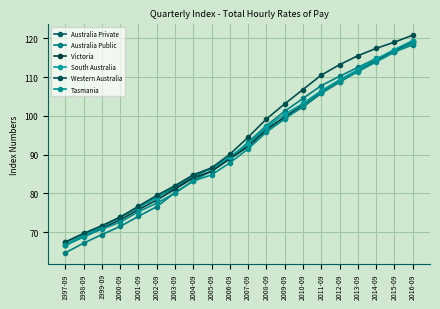

What is the sum of the South Australia values at 2000-09 and 2005-09?

160.3